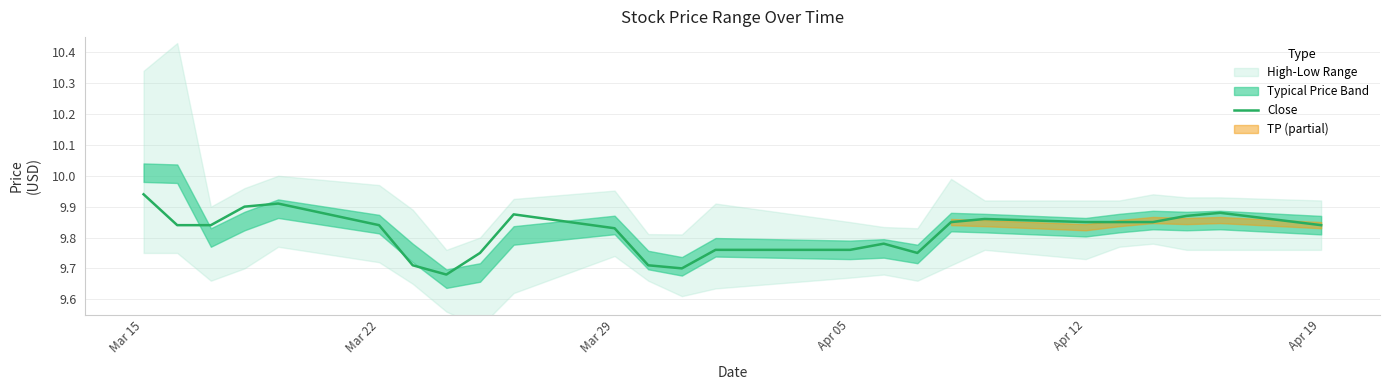

How many points are lower than both their immediate neighbors (excluding endpoints)?

3